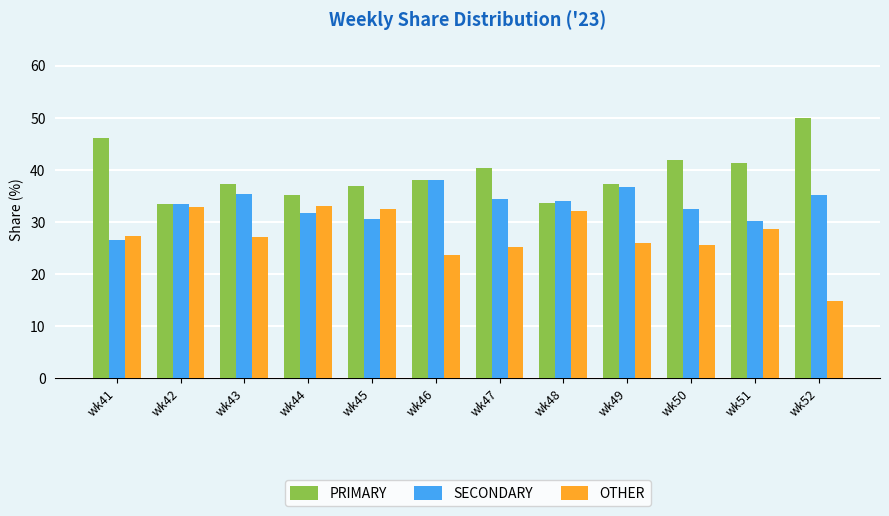

The value of PRIMARY at wk50 is 42.0. True or false?

True